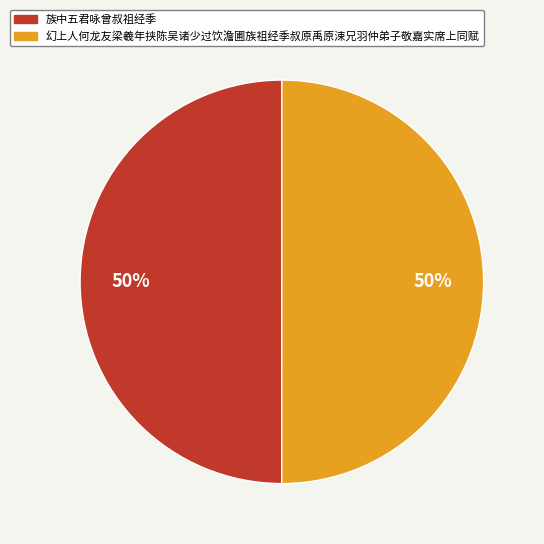

To the nearest percent, what is the average slice percentage?

50%